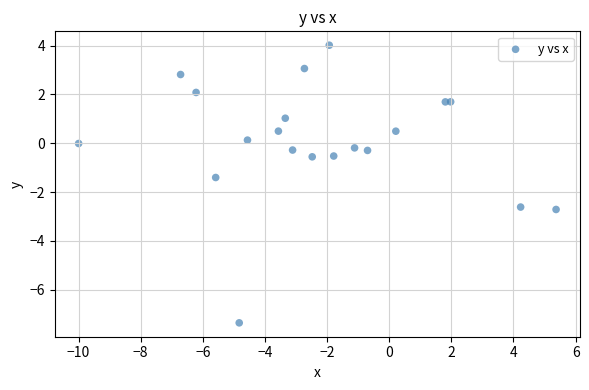

What is the range of X values (max minus min)?

15.4